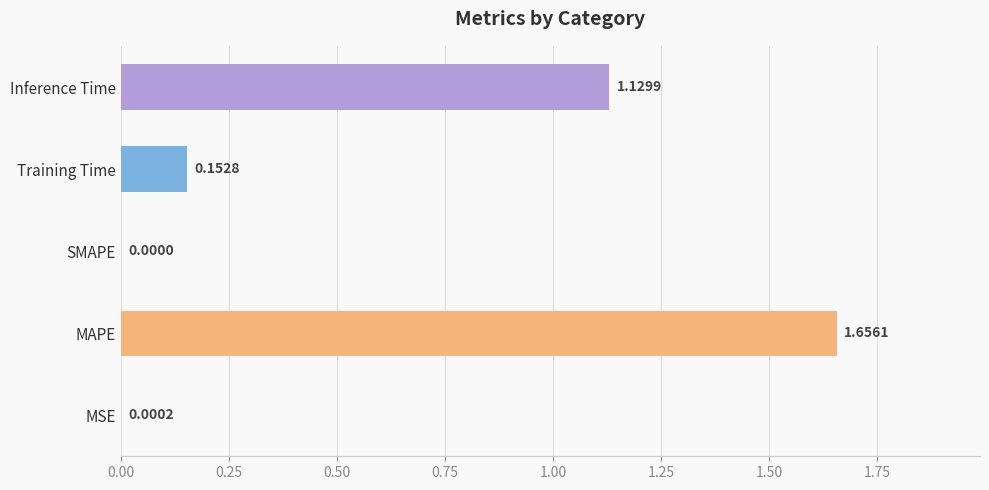

Which label corresponds to the largest value in the chart?

MAPE